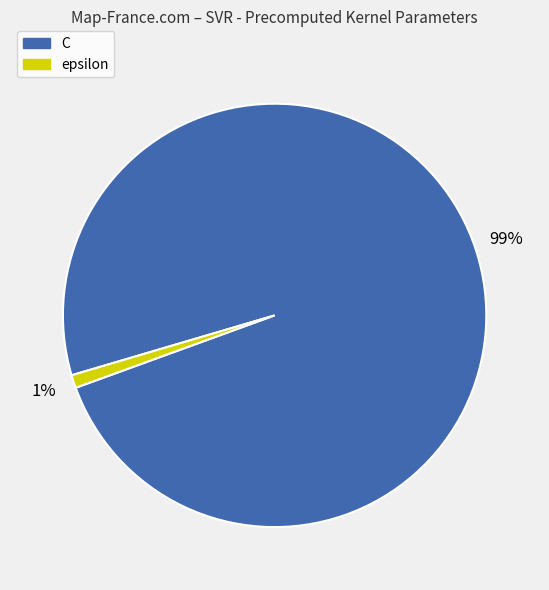

Do C and epsilon together represent more than half of the pie?

Yes